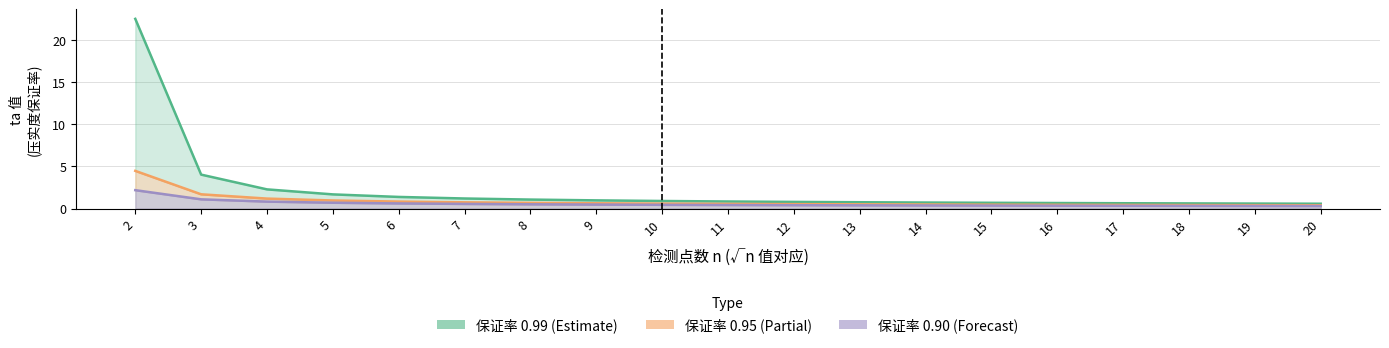

The value of 保证率 0.90 at 18 is 0.5. True or false?

False